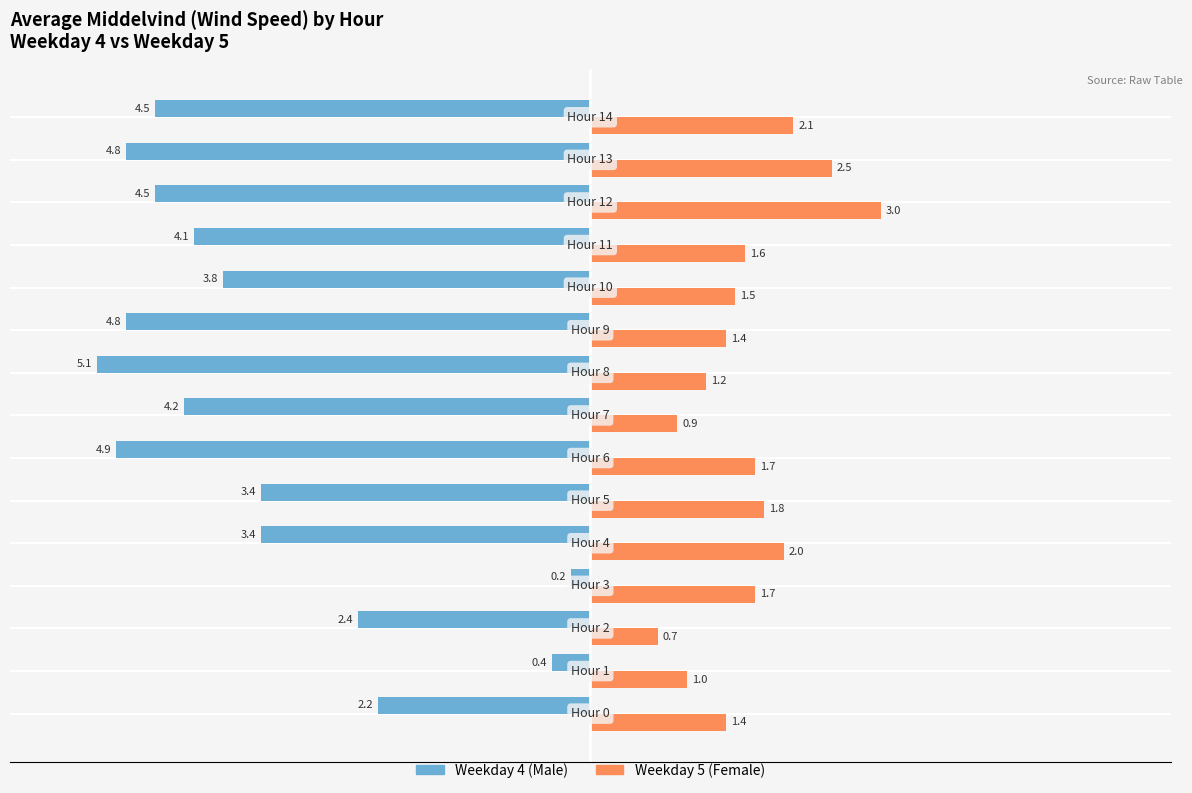

What is the smallest value displayed?

-5.1